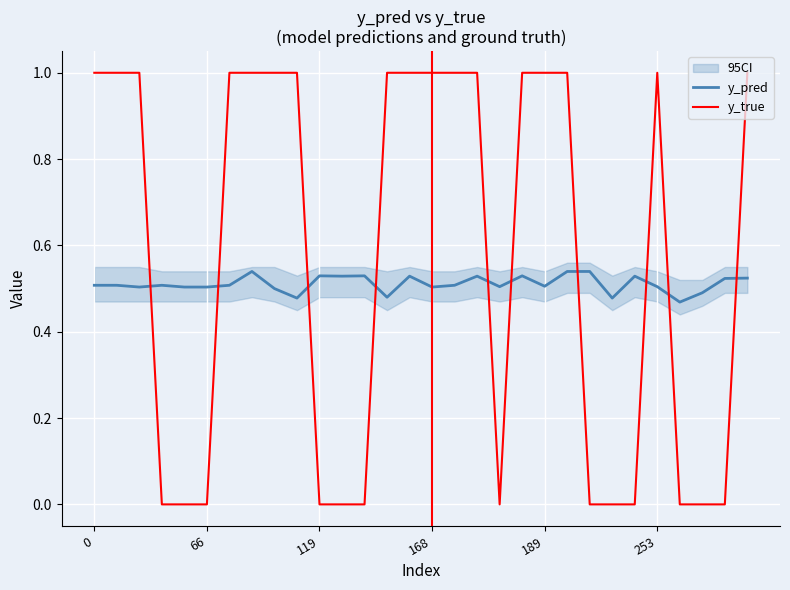

Read the y_true value at 66.

0.0